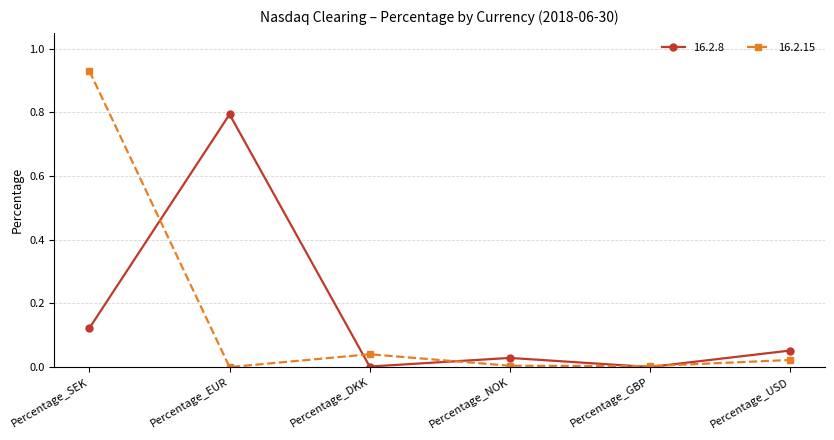

Count the number of data series in this chart.

2